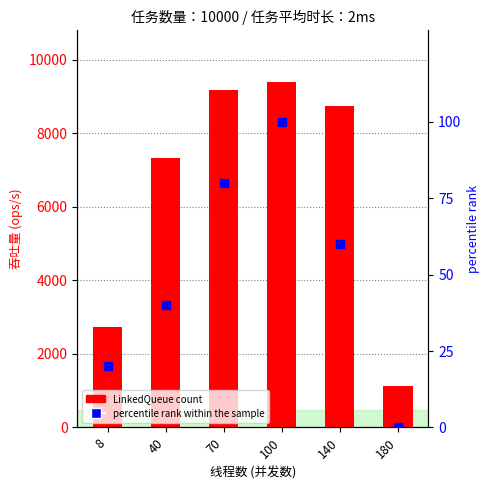

At which category is the sum across all series the highest?

100